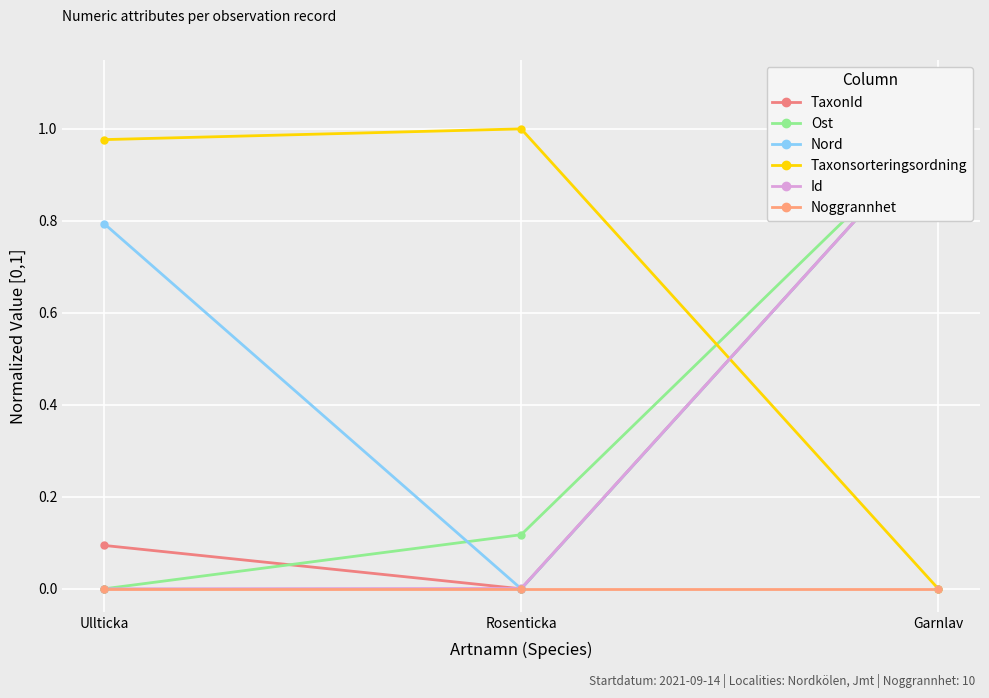

What are all the series names shown in the legend?

TaxonId, Ost, Nord, Taxonsorteringsordning, Id, Noggrannhet